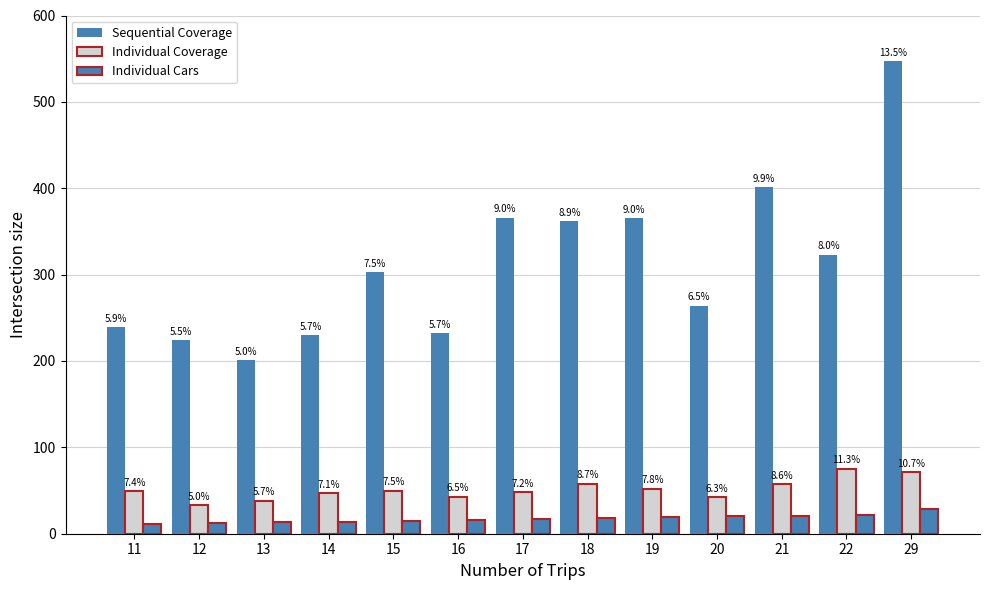

Rank the series at 15 from highest to lowest value.

Sequential Coverage, Individual Coverage, Individual Cars